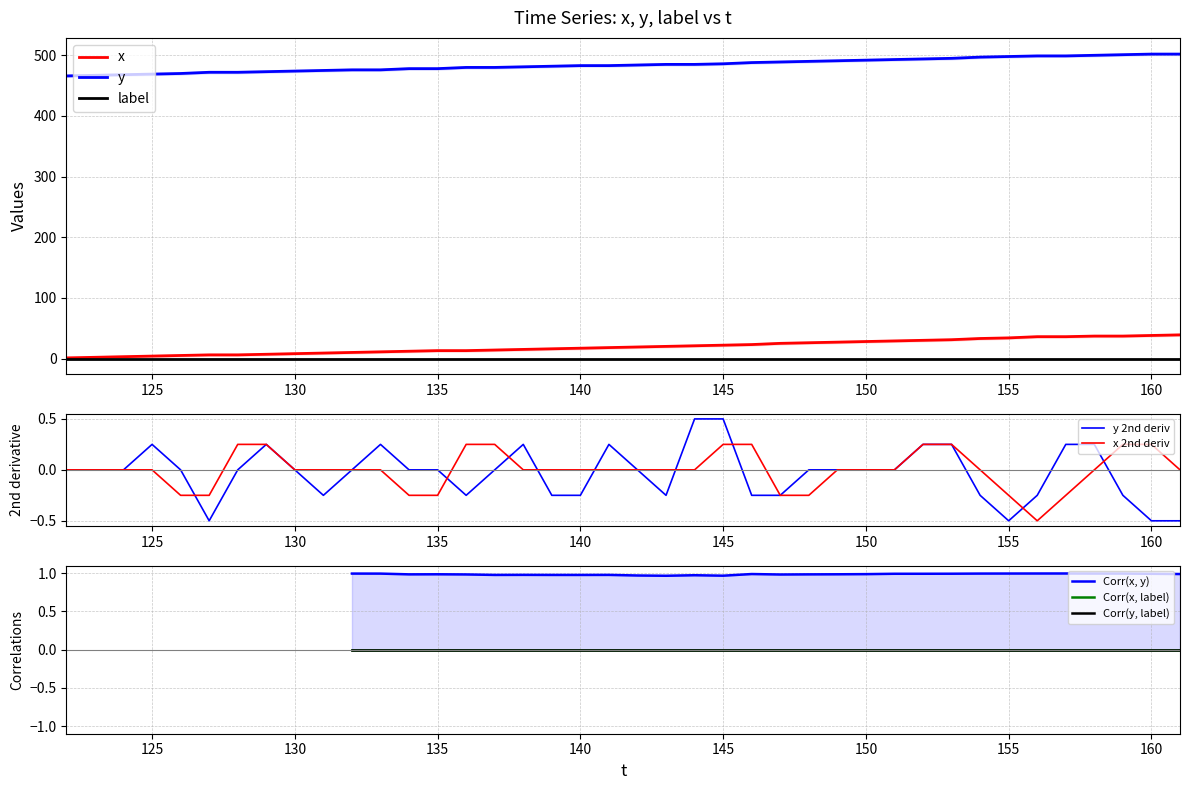

True or false: y and x cross at least once.

False